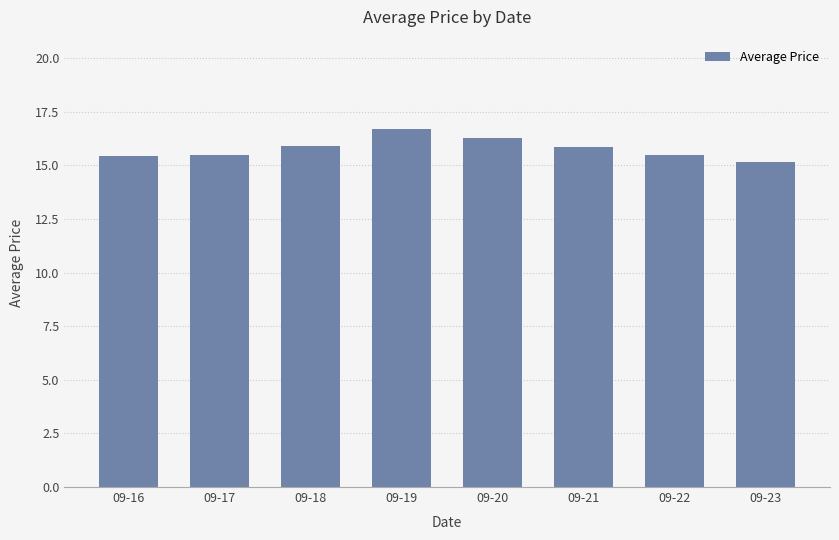

What is the greatest value displayed?

16.7